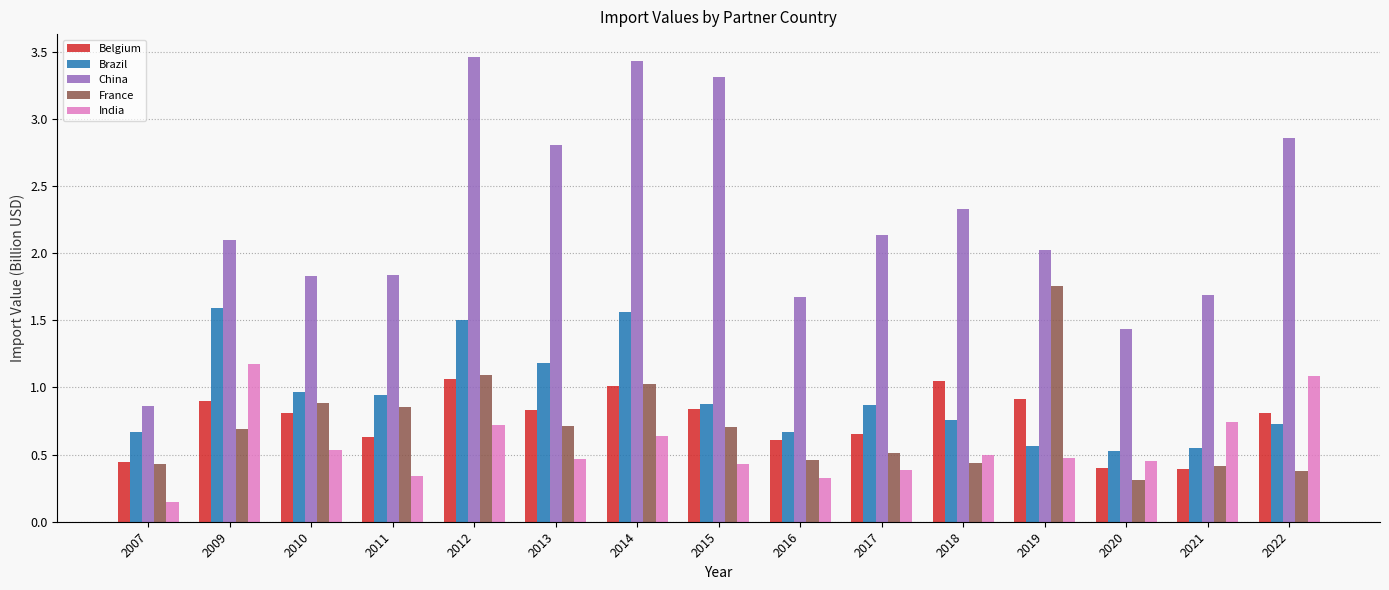

At which label does France reach its minimum?

2020